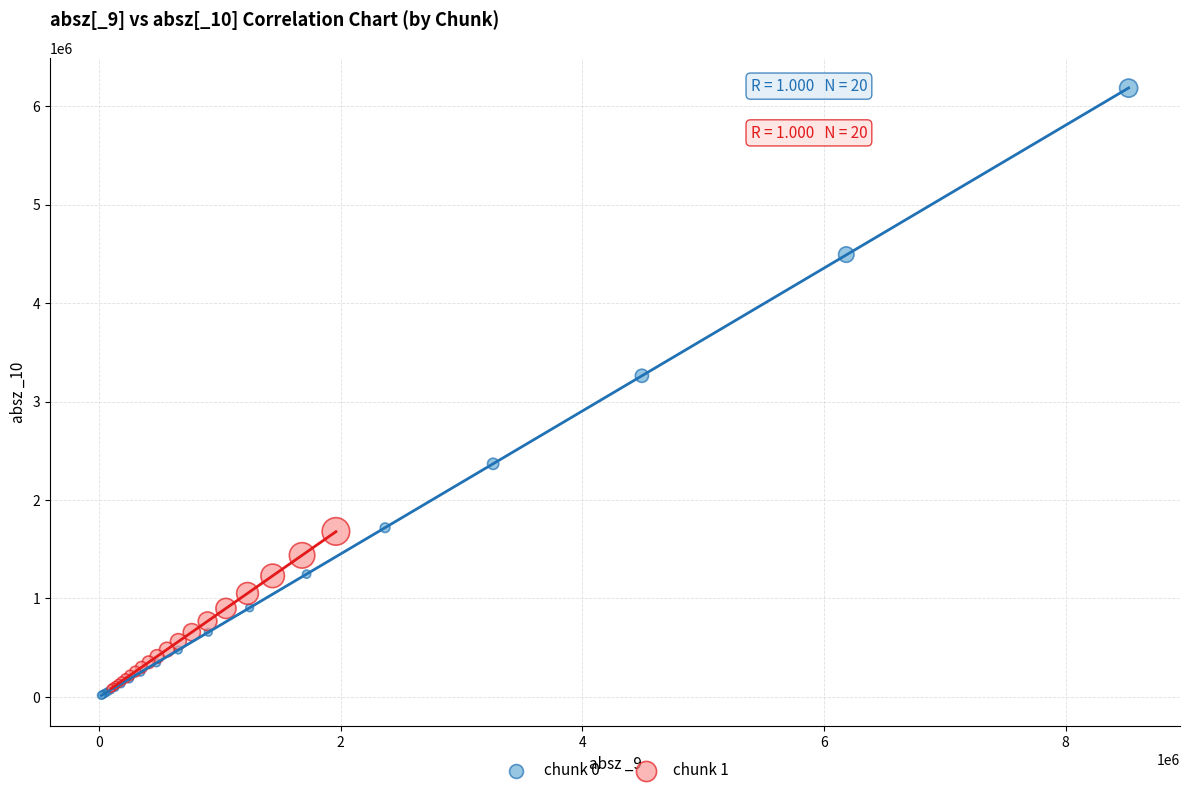

Which series has the largest Y range (max minus min)?

chunk 0